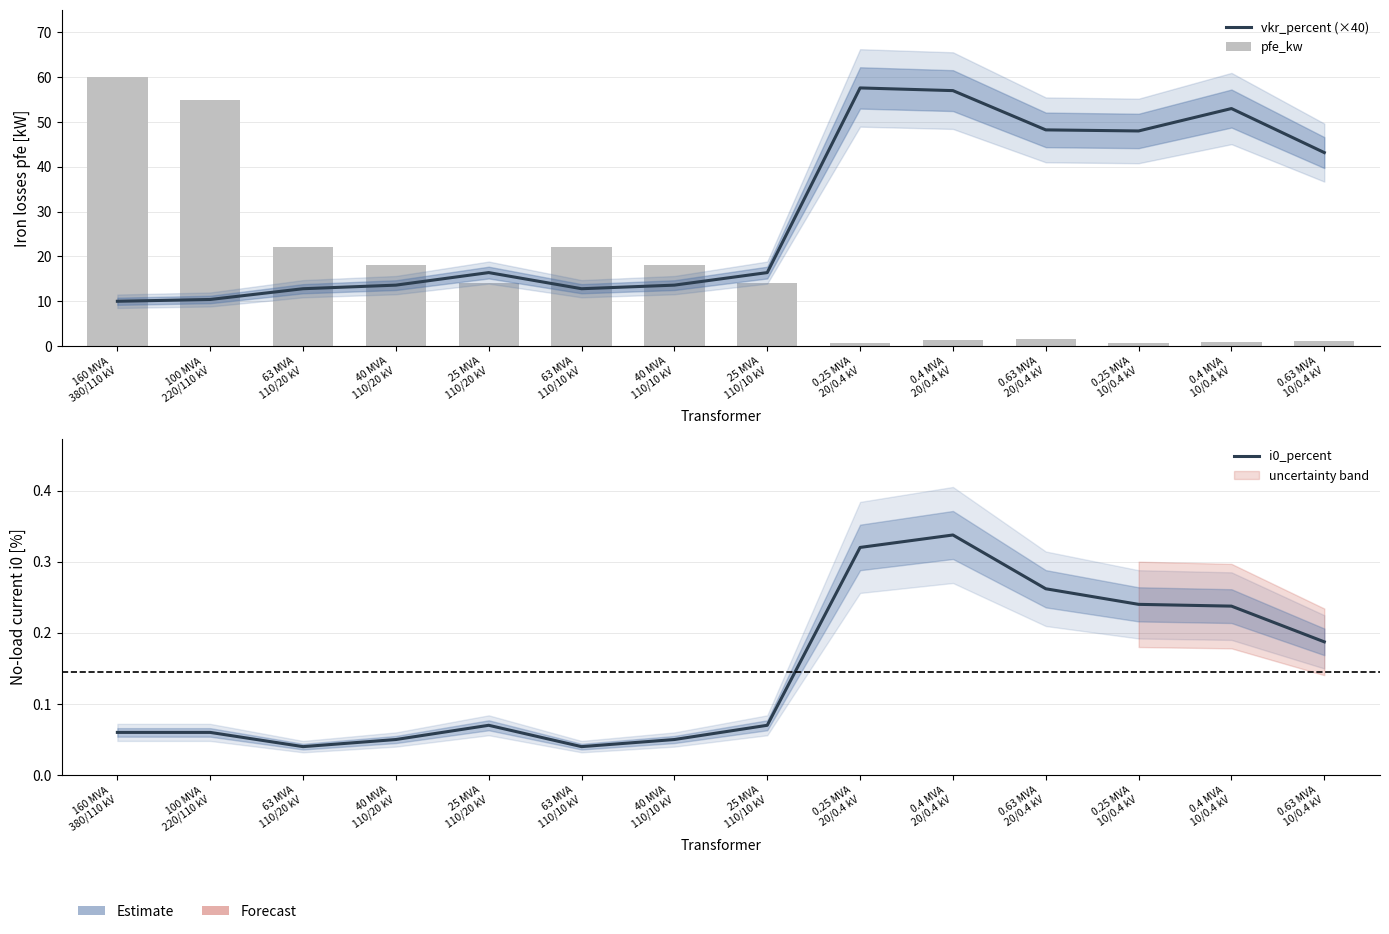

How many categories are shown in the chart?

14